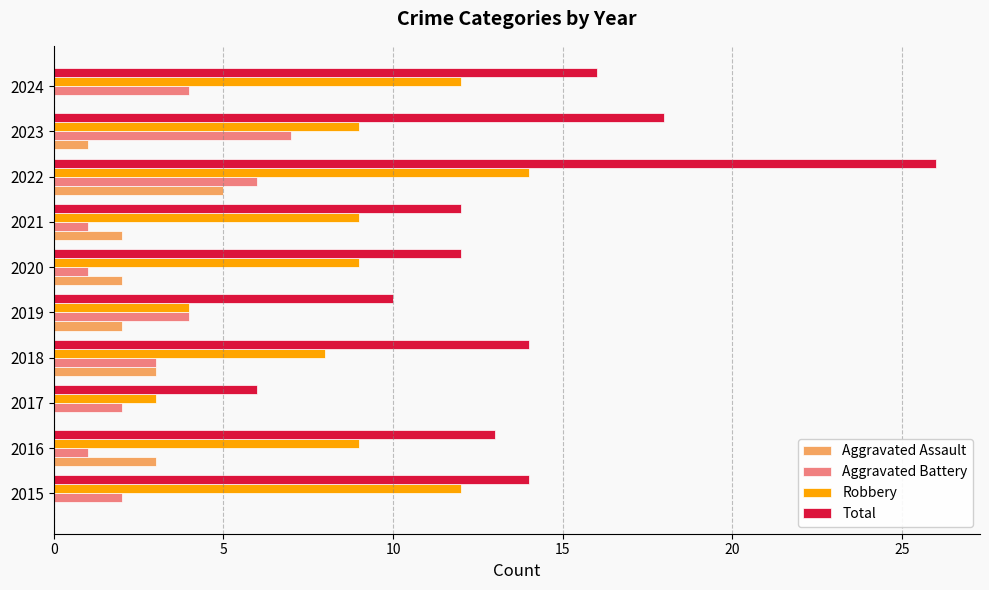

True or false: Aggravated Assault has a value of 0 at 2024.

True